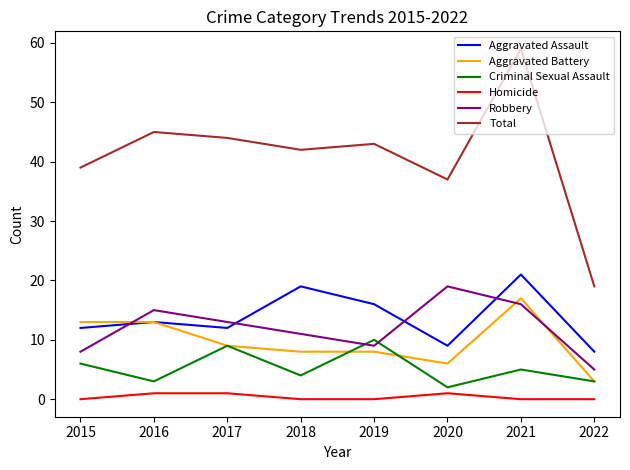

List the labels in order of Total value, largest first.

2021, 2016, 2017, 2019, 2018, 2015, 2020, 2022